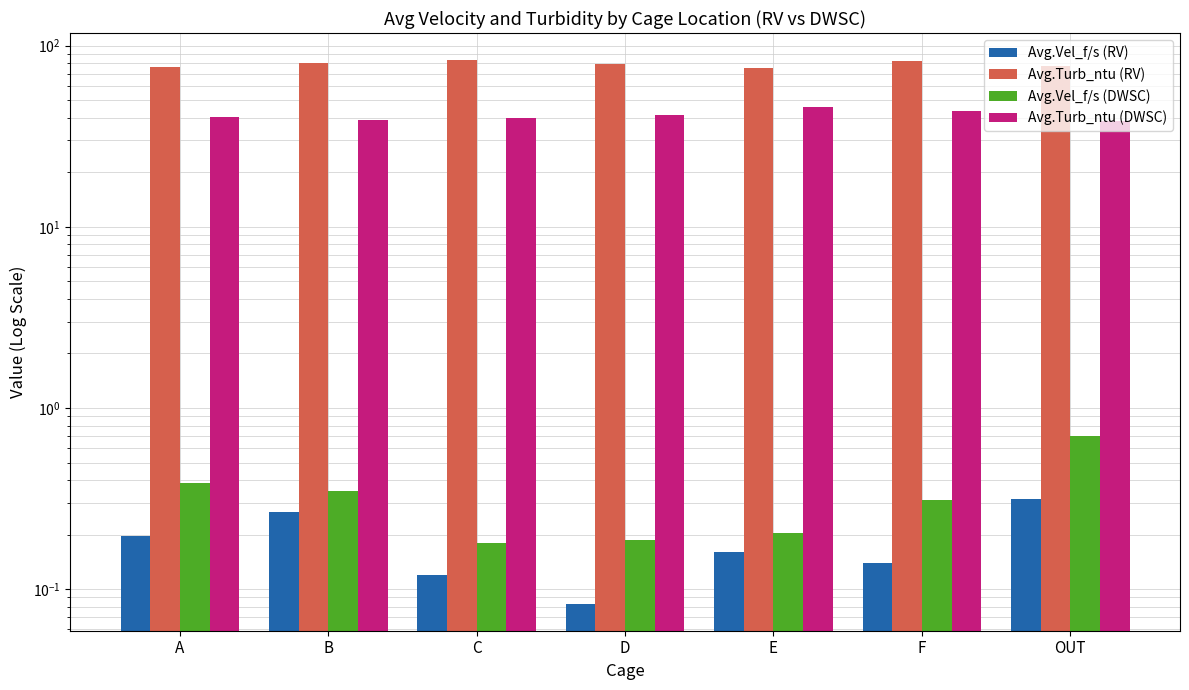

True or false: Avg.Turb_ntu (DWSC) has a value of 41.2 at D.

True